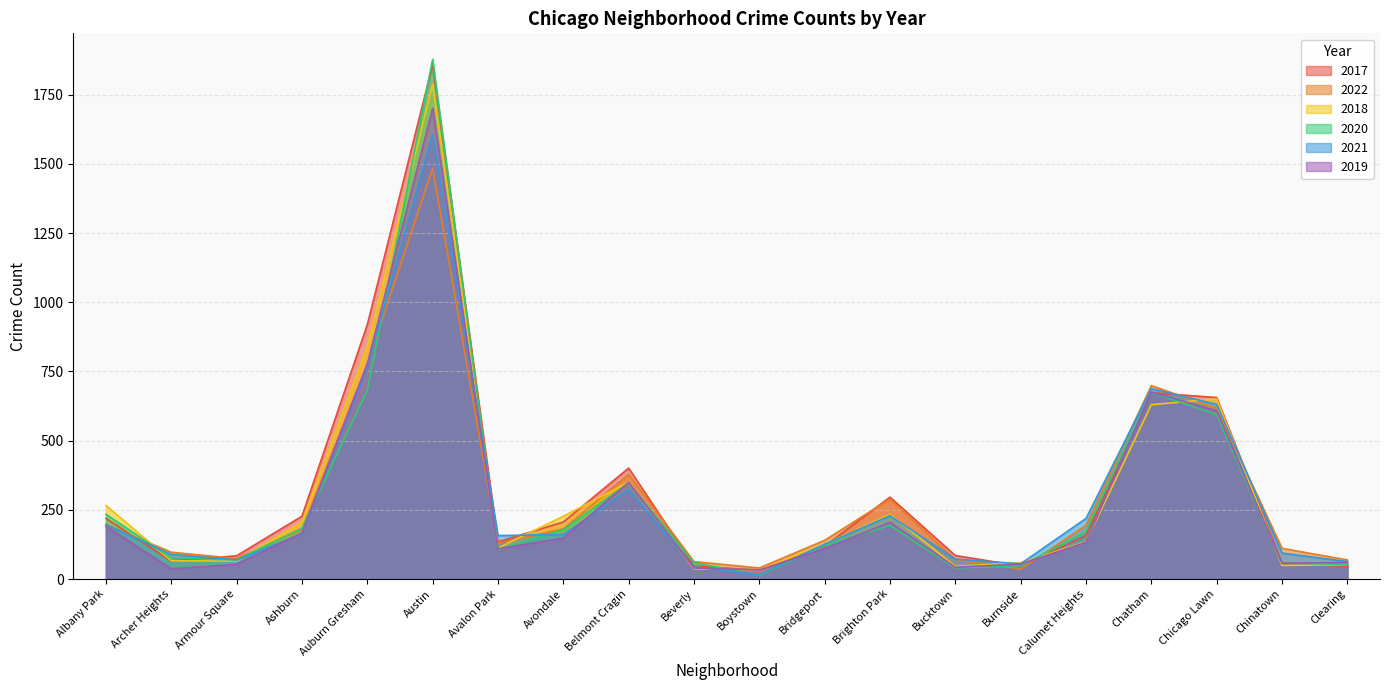

True or false: 2022 has a value of 129 at Avalon Park.

True